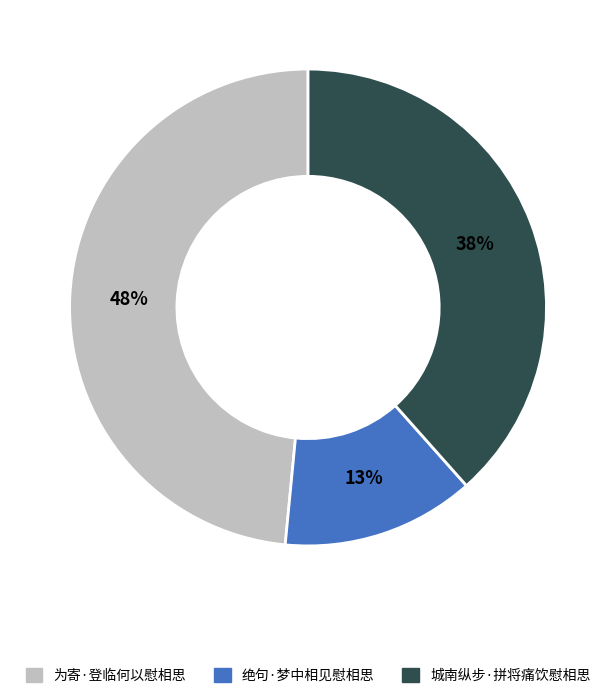

True or false: 为寄·登临何以慰相思 accounts for 48% of the total.

True